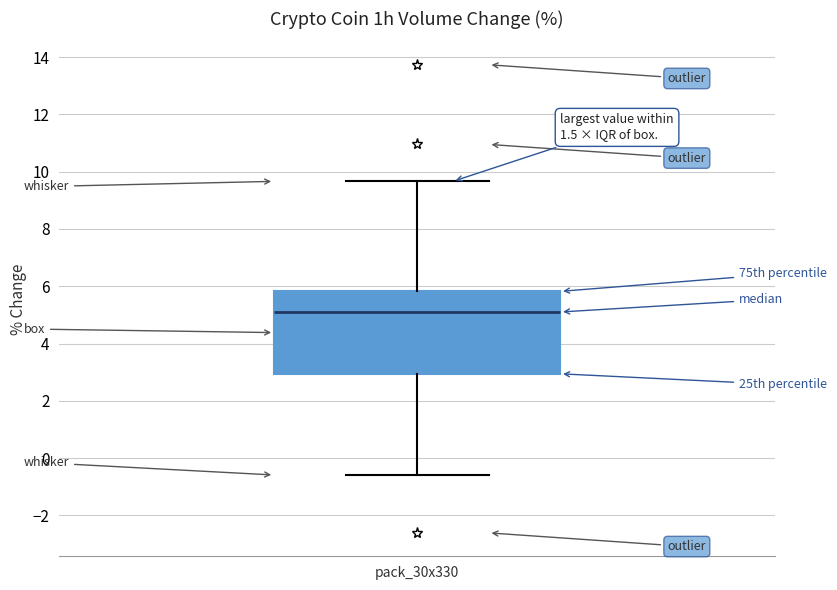

Where does the median line of the box for pack_30x330 sit on the y-axis? The values are not printed on the chart, so give them approximately, as read against the axis.

5.2